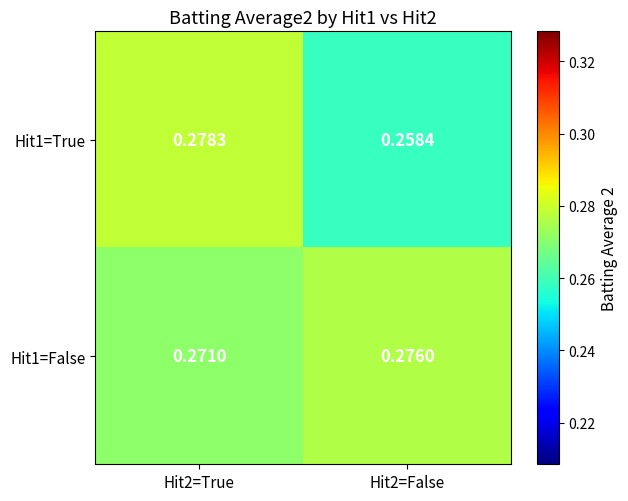

Is the value of Hit1=False at Hit2=True greater than the value of Hit1=True at Hit2=False?

Yes